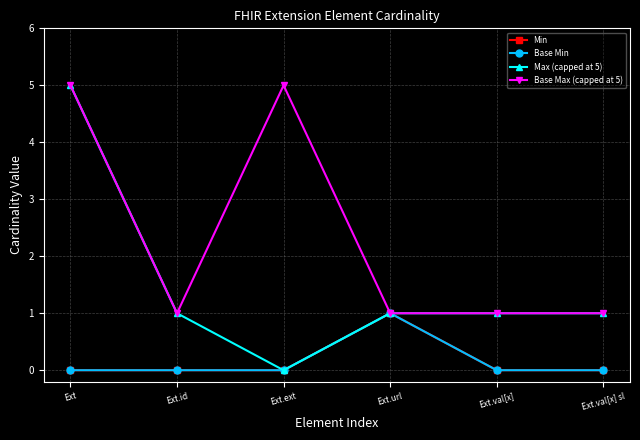

Is this an area chart (filled region under the line)?

No